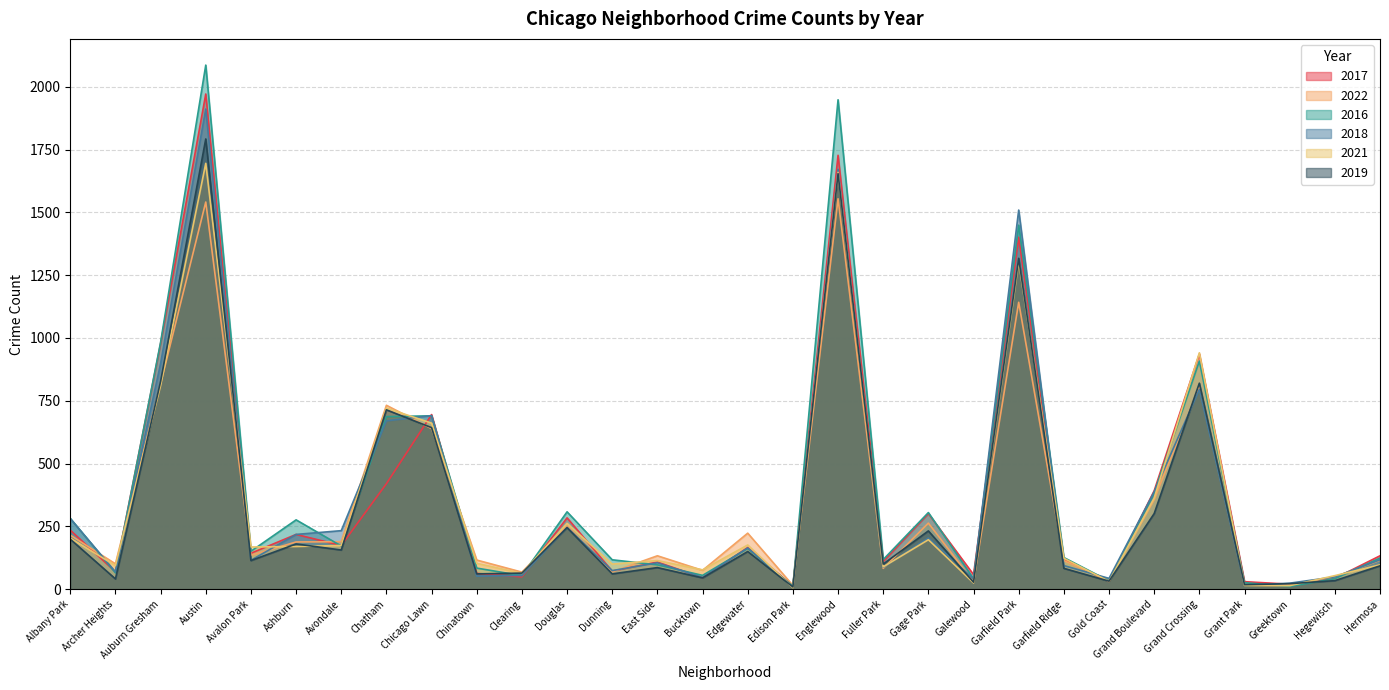

Reading right to left, what are all the values shown in this chart?

2017: 133	43	20	30	936	392	31	118	1401	58	301	110	1727	12	166	46	108	72	284	49	63	695	420	174	218	143	1971	978	69	235
2022: 115	49	19	19	807	357	34	114	1142	30	263	83	1554	15	223	75	133	69	252	68	116	639	732	189	188	135	1541	818	101	215
2016: 124	42	11	26	908	384	33	126	1449	42	305	118	1948	12	162	55	97	117	308	54	84	690	687	172	276	151	2086	983	65	282
2018: 117	49	24	15	795	388	43	94	1509	41	204	87	1671	9	164	47	105	74	246	55	52	691	670	233	218	115	1911	898	69	281
2021: 97	54	14	15	941	363	31	123	1304	25	197	89	1659	6	176	77	114	100	262	63	103	661	721	174	170	168	1695	811	94	203
2019: 93	34	22	18	820	301	32	83	1317	28	232	100	1654	9	150	45	86	61	245	64	61	643	714	156	180	114	1792	827	41	199